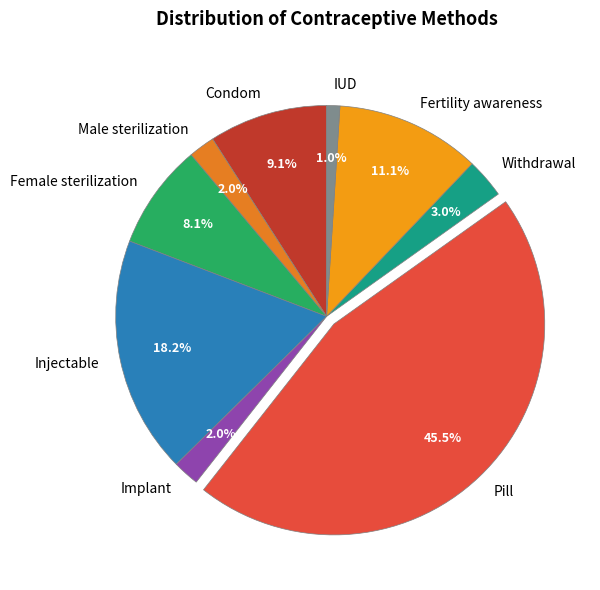

Which category has the smallest portion of the pie?

IUD